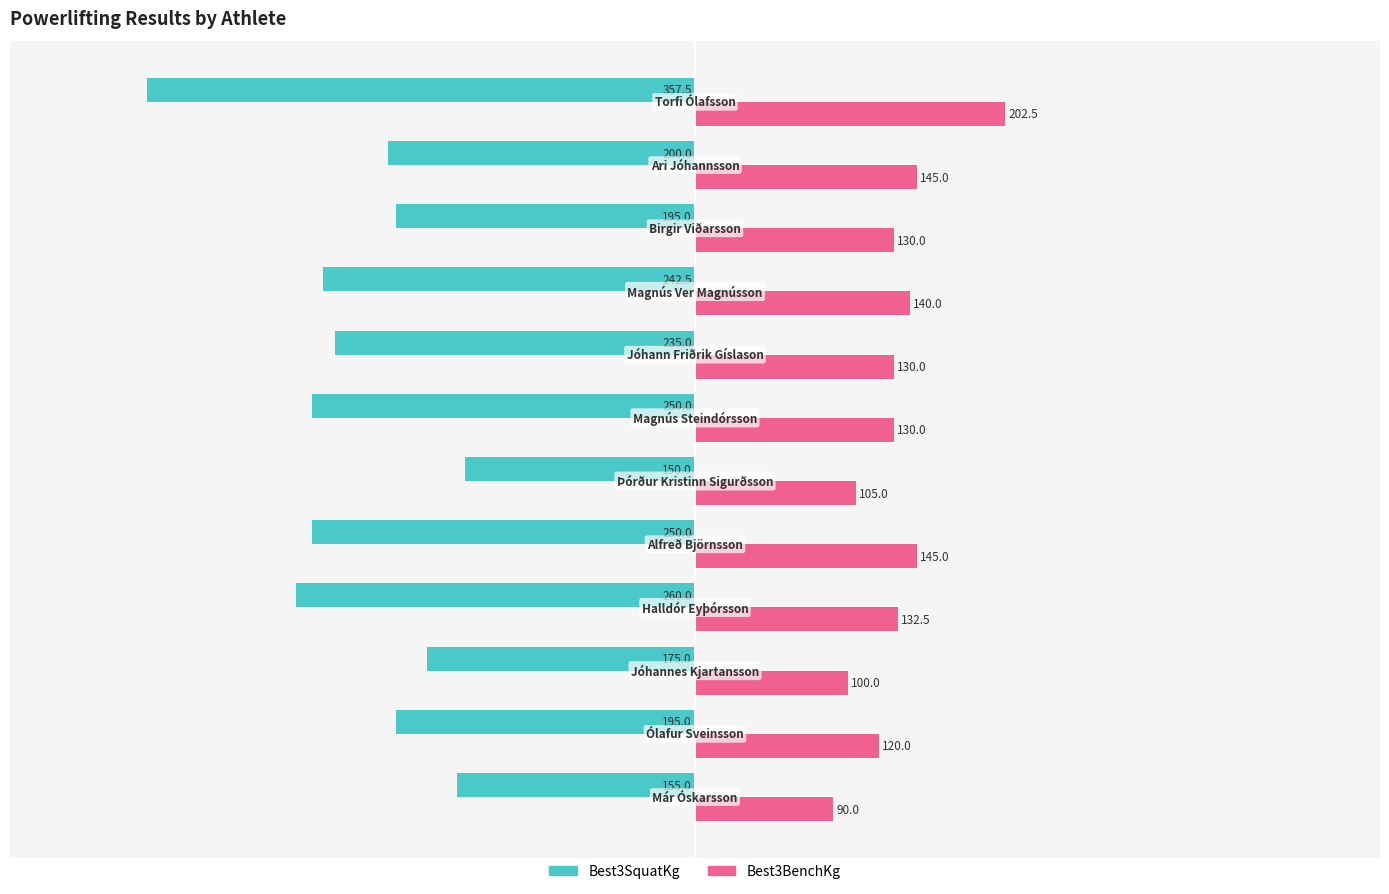

What is the difference between the maximum and minimum values in the Best3SquatKg series?

207.5